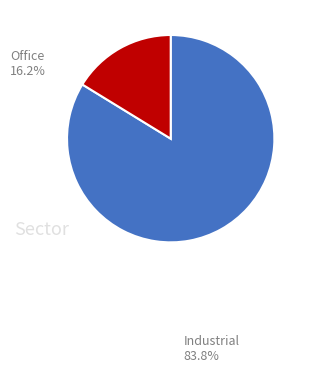

Does any single category account for the majority?

Yes